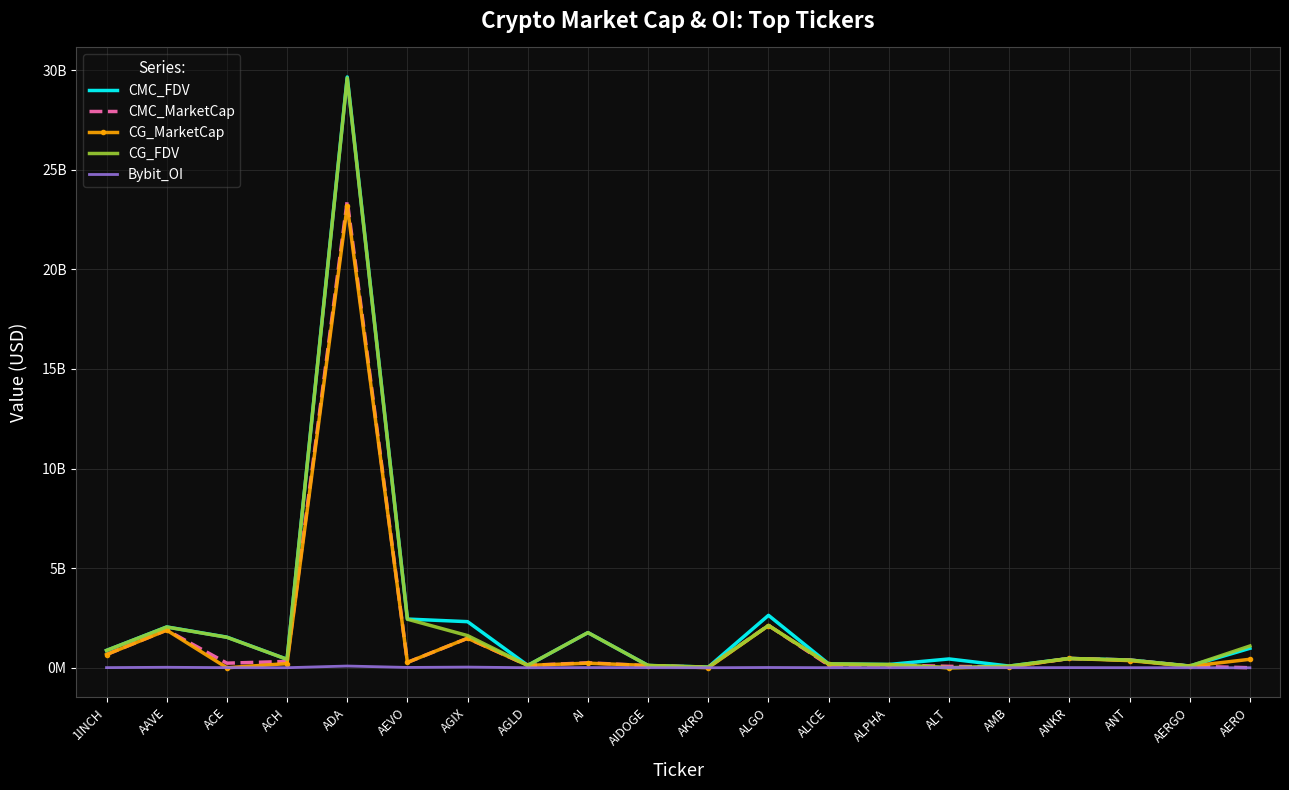

Reading left to right, what are all the values shown in this chart?

CMC_FDV: 1INCH=0.9	AAVE=2.0	ACE=1.5	ACH=0.4	ADA=29.7	AEVO=2.4	AGIX=2.3	AGLD=0.1	AI=1.8	AIDOGE=0.1	AKRO=0.0	ALGO=2.6	ALICE=0.2	ALPHA=0.2	ALT=0.4	AMB=0.1	ANKR=0.5	ANT=0.4	AERGO=0.1	AERO=1.0
CMC_MarketCap: 1INCH=0.7	AAVE=1.9	ACE=0.2	ACH=0.3	ADA=23.4	AEVO=0.3	AGIX=1.5	AGLD=0.1	AI=0.2	AIDOGE=0.1	AKRO=0.0	ALGO=2.1	ALICE=0.1	ALPHA=0.1	ALT=0.1	AMB=0.0	ANKR=0.5	ANT=0.4	AERGO=0.1	AERO=0.0
CG_MarketCap: 1INCH=0.7	AAVE=1.9	ACE=0.0	ACH=0.2	ADA=23.2	AEVO=0.3	AGIX=1.5	AGLD=0.1	AI=0.2	AIDOGE=0.1	AKRO=0.0	ALGO=2.1	ALICE=0.2	ALPHA=0.1	ALT=0.0	AMB=0.0	ANKR=0.5	ANT=0.4	AERGO=0.1	AERO=0.4
CG_FDV: 1INCH=0.9	AAVE=2.0	ACE=1.5	ACH=0.4	ADA=29.6	AEVO=2.4	AGIX=1.6	AGLD=0.1	AI=1.8	AIDOGE=0.1	AKRO=0.0	ALGO=2.1	ALICE=0.2	ALPHA=0.2	ALT=0.0	AMB=0.1	ANKR=0.5	ANT=0.4	AERGO=0.1	AERO=1.1
Bybit_OI: 1INCH=0.0	AAVE=0.0	ACE=0.0	ACH=0.0	ADA=0.1	AEVO=0.0	AGIX=0.0	AGLD=0.0	AI=0.0	AIDOGE=0.0	AKRO=0.0	ALGO=0.0	ALICE=0.0	ALPHA=0.0	ALT=0.0	AMB=0.0	ANKR=0.0	ANT=0.0	AERGO=0.0	AERO=0.0